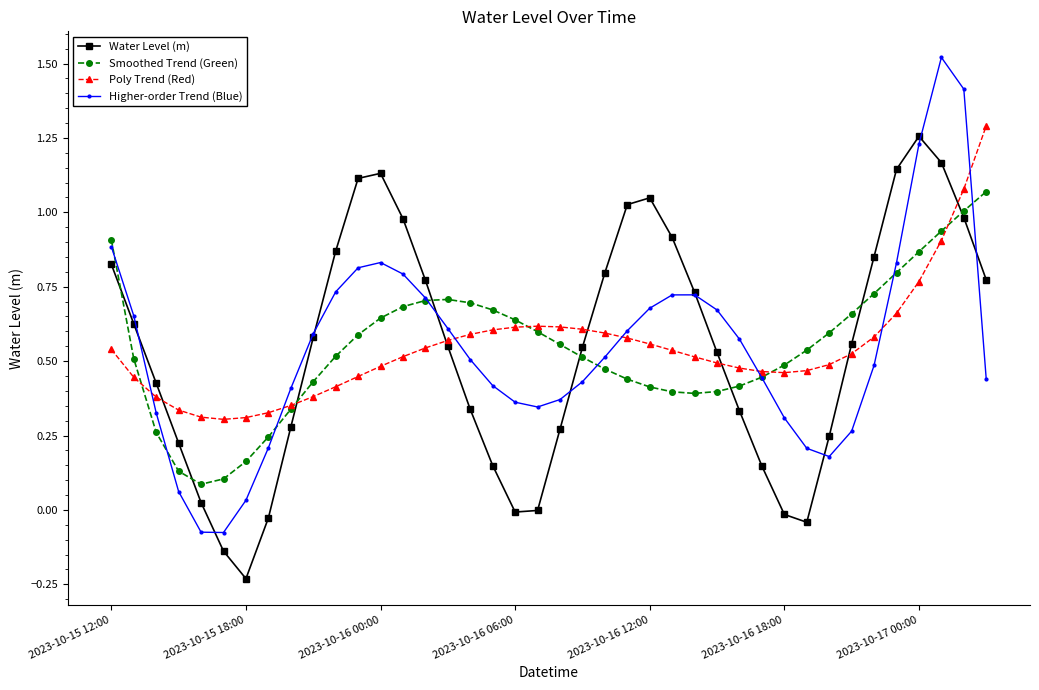

Which series has the largest range (max minus min)?

Higher-order Trend (Blue)